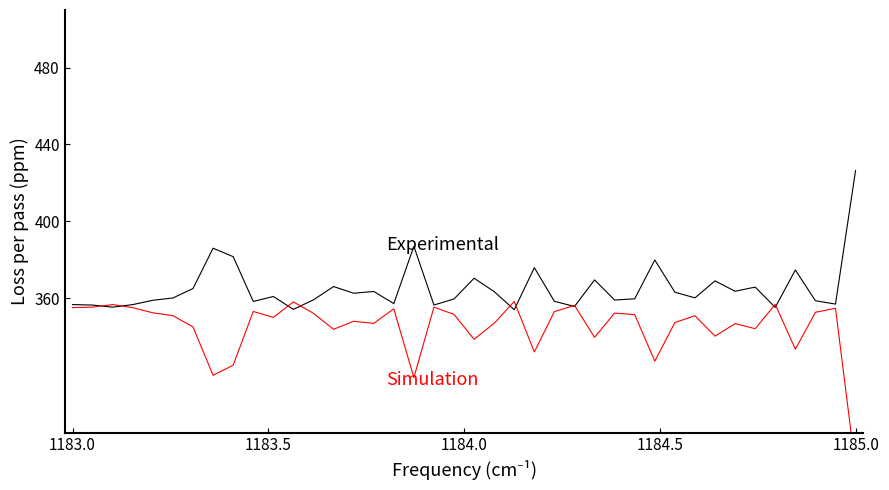

How many values in the Simulation series exceed 350?

21